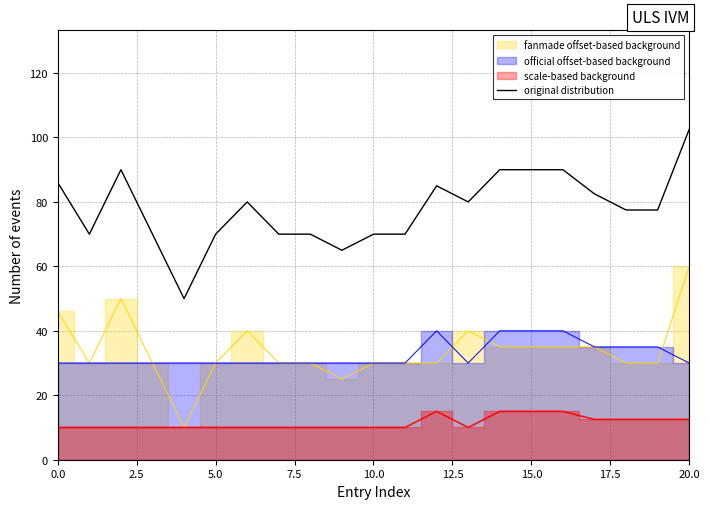

The original distribution series shows 97.0 at 10.0. True or false?

False